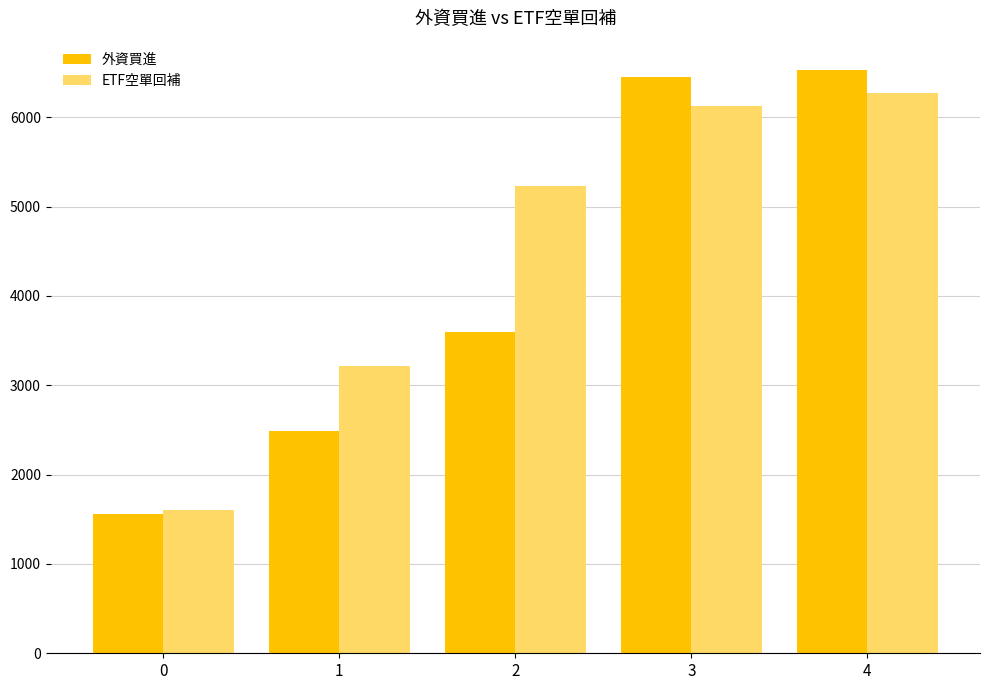

Where is 外資買進 nearest to the value 4045?

2